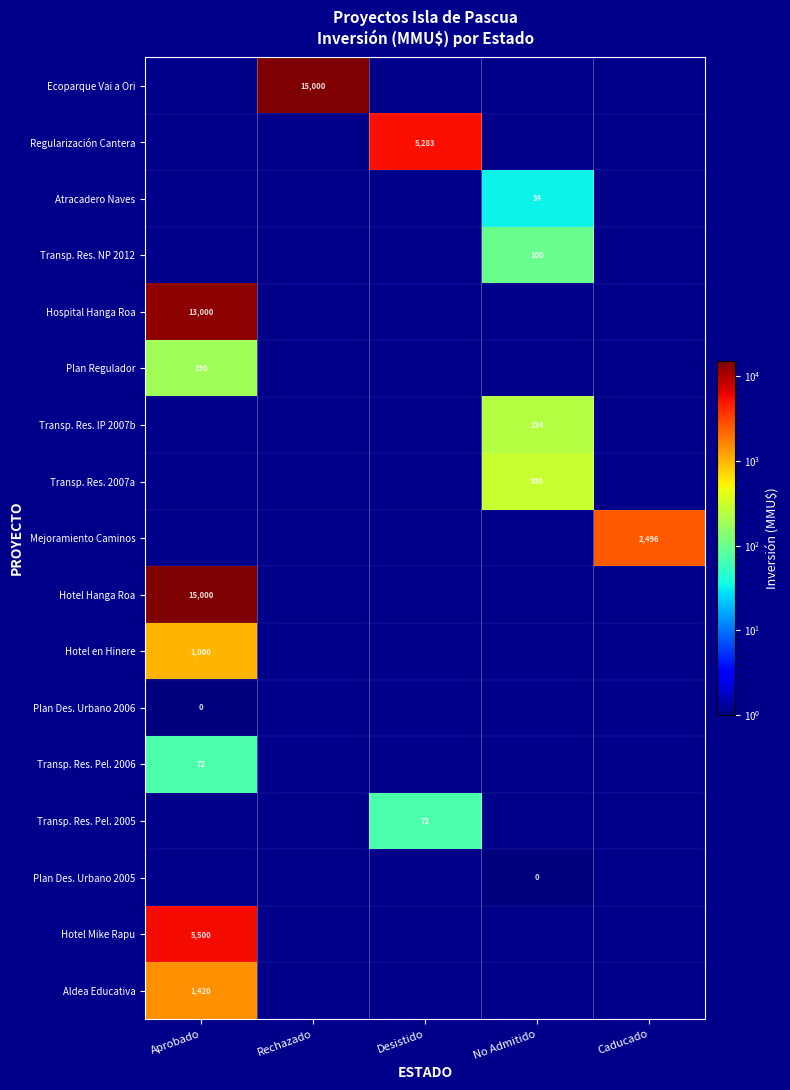

The Transp. Res. Pel. 2006 series shows 34 at Aprobado. True or false?

False